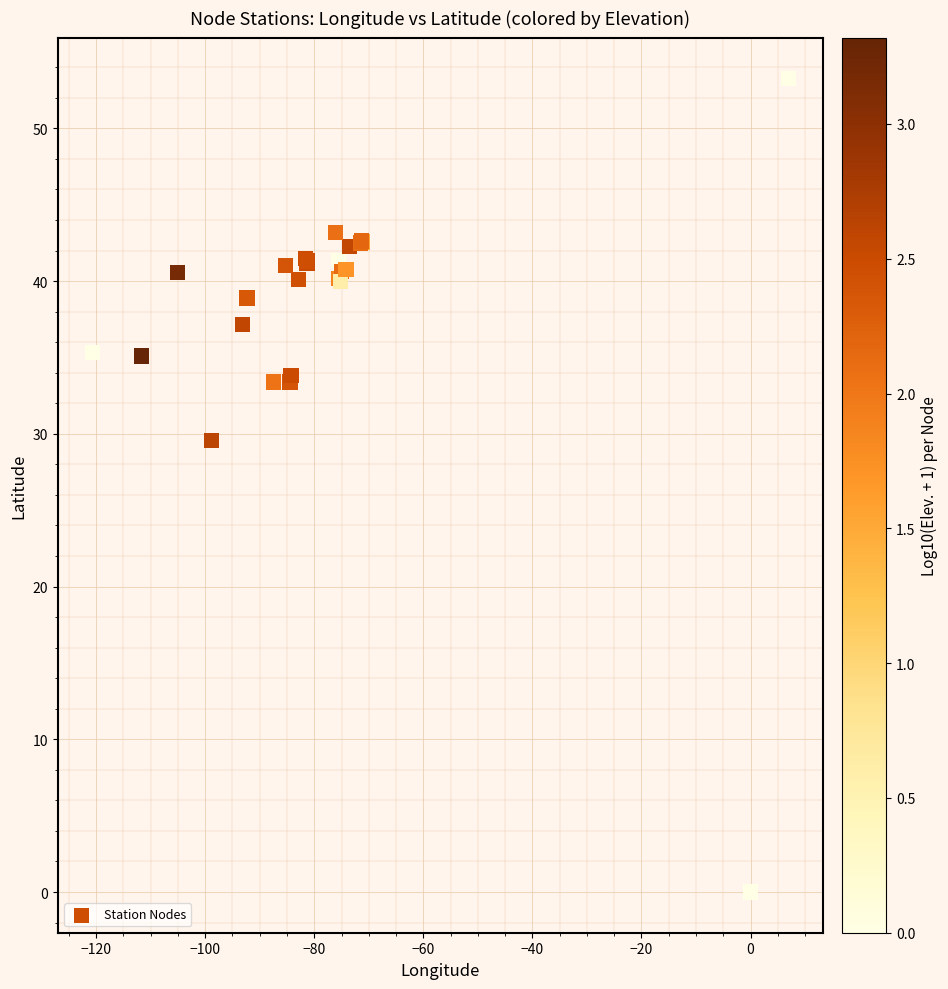

What Y value in the scatter plot is closest to 26?

29.6